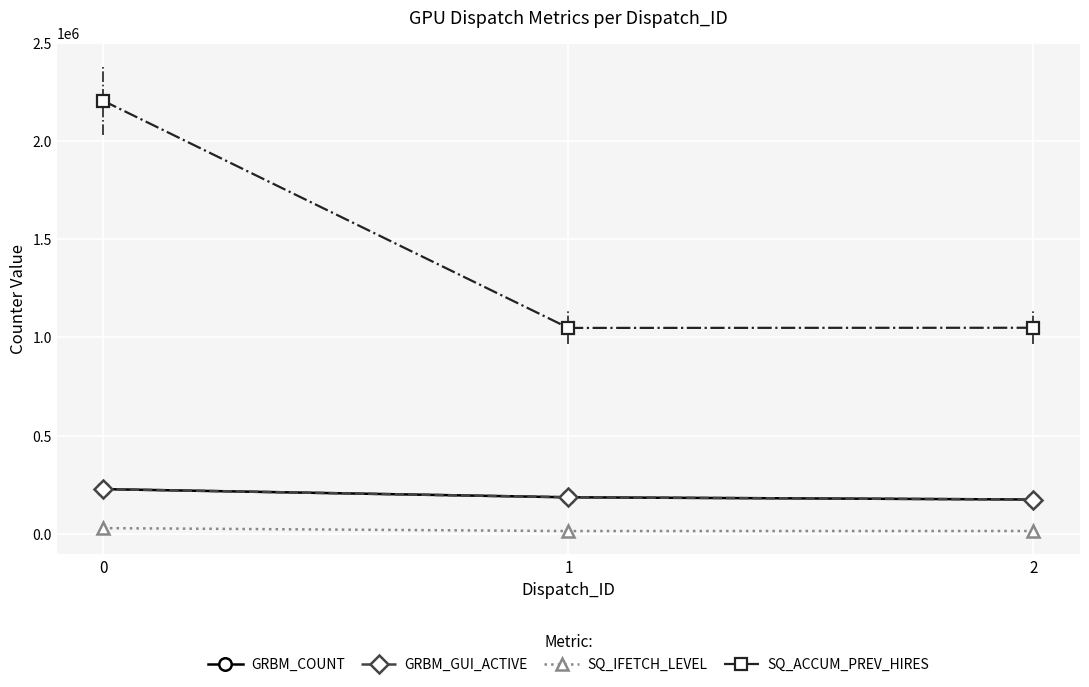

Reading left to right, extract all data points from this chart.

GRBM_COUNT: 226713	185082	173705
GRBM_GUI_ACTIVE: 226713	185082	173705
SQ_IFETCH_LEVEL: 27848	12981	13249
SQ_ACCUM_PREV_HIRES: 2206620	1048688	1049452